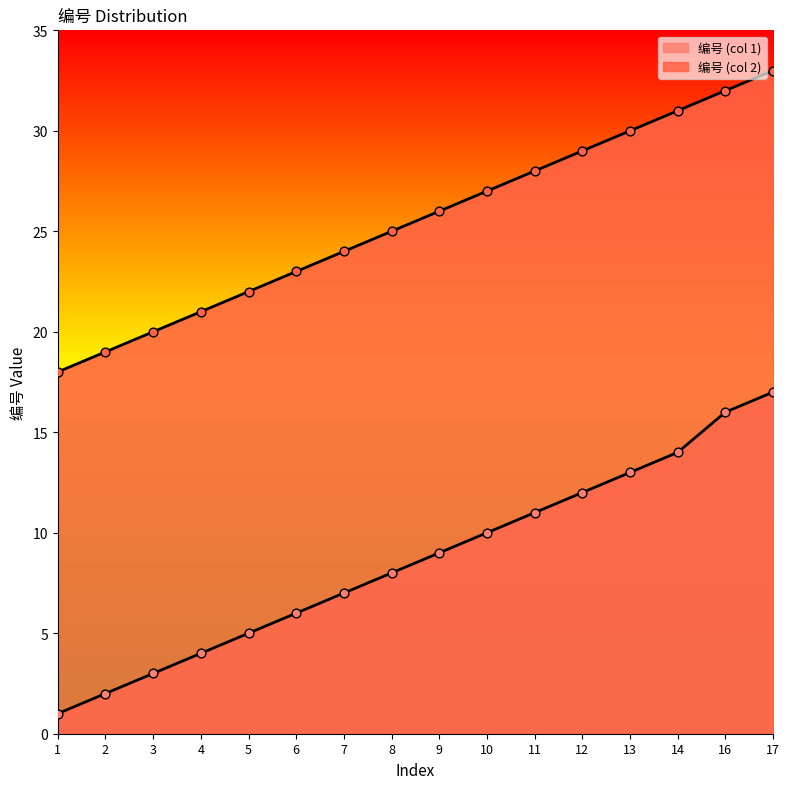

At which category is the sum across all series the highest?

17